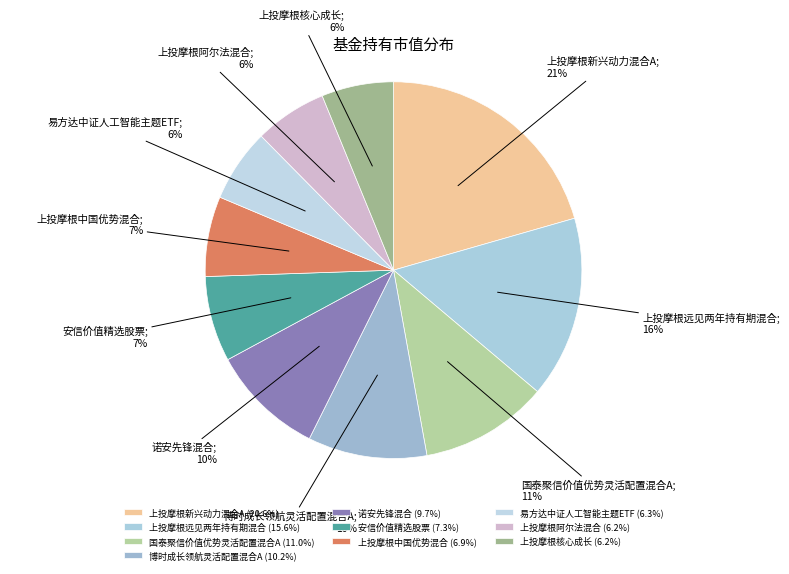

What is the largest slice in the pie chart?

上投摩根新兴动力混合A